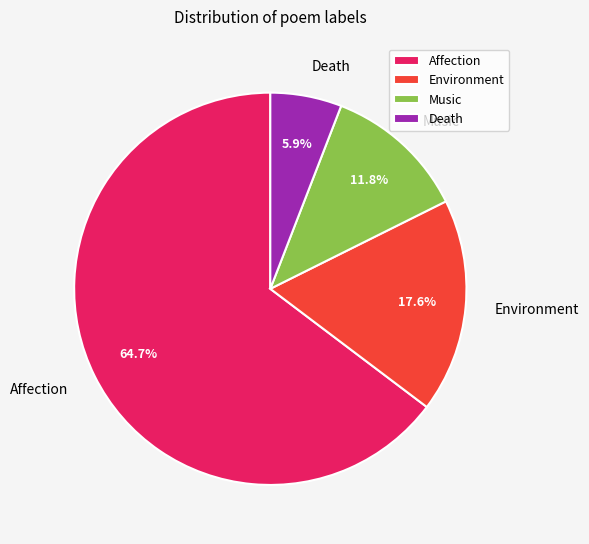

Do Music and Death together represent more than half of the pie?

No